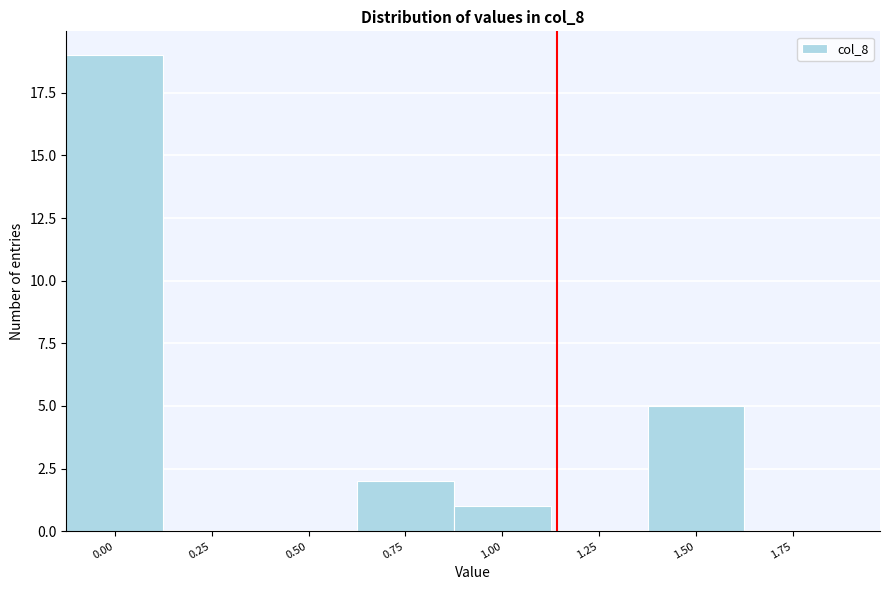

Reading left to right, what are all the values shown in this chart?

0.00=19	0.25=0	0.50=0	0.75=2	1.00=1	1.25=0	1.50=5	1.75=0